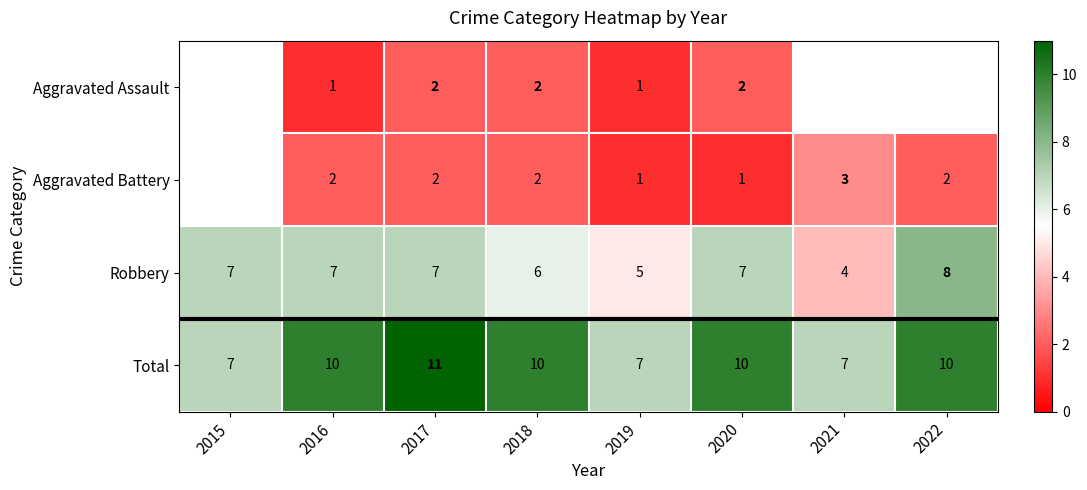

Is it true that Robbery equals 8 at 2022?

True